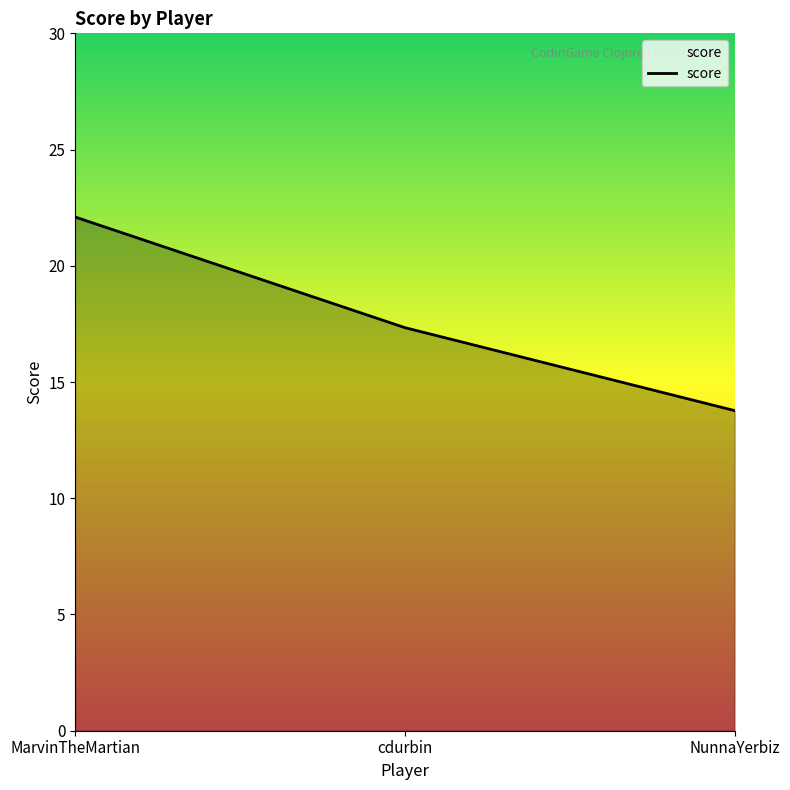

Which has a higher value, MarvinTheMartian or NunnaYerbiz?

MarvinTheMartian